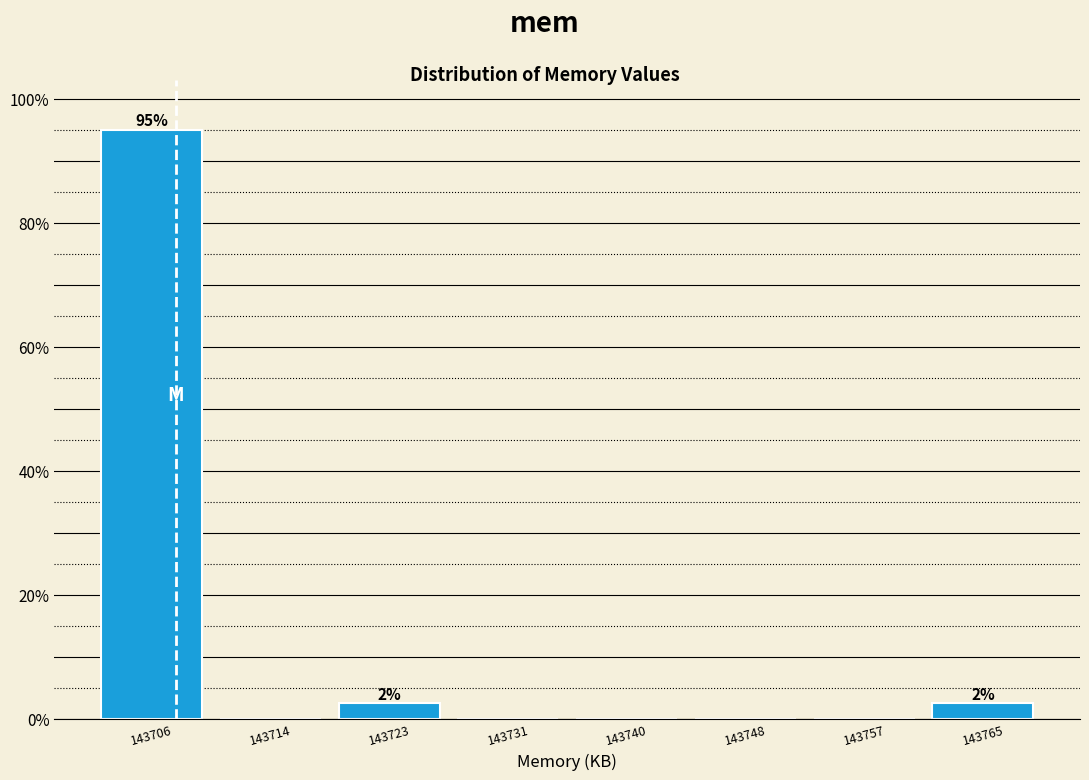

Reading right to left, what are all the values shown in this chart?

143765=2.5	143757=0.0	143748=0.0	143740=0.0	143731=0.0	143723=2.5	143714=0.0	143706=95.0